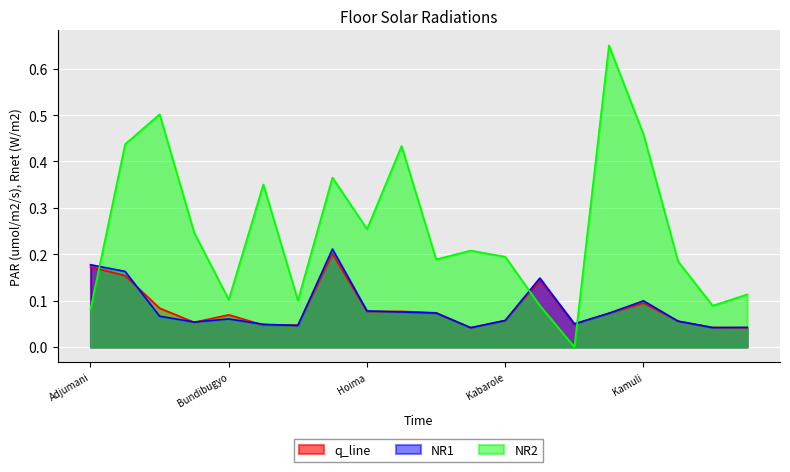

Between Hoima and Iganga, which series saw the biggest shift?

NR2